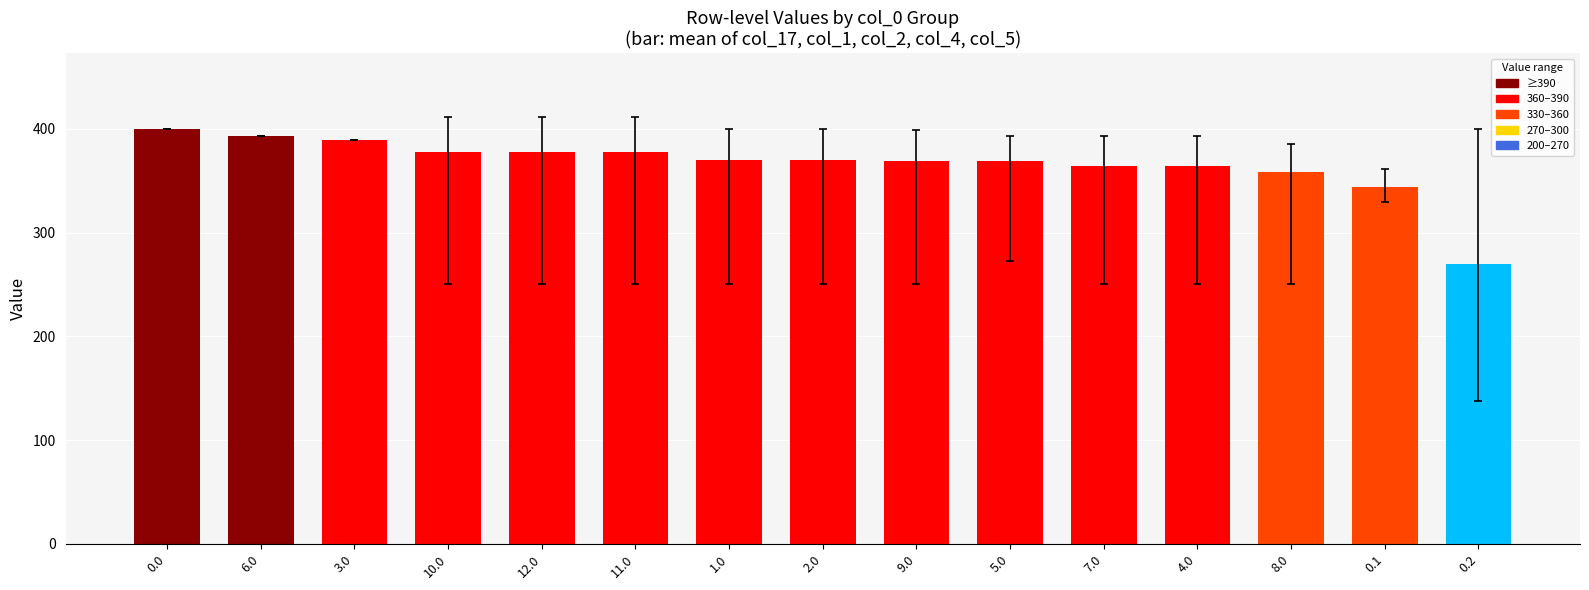

What is the label of the 3rd bar from the left?

3.0